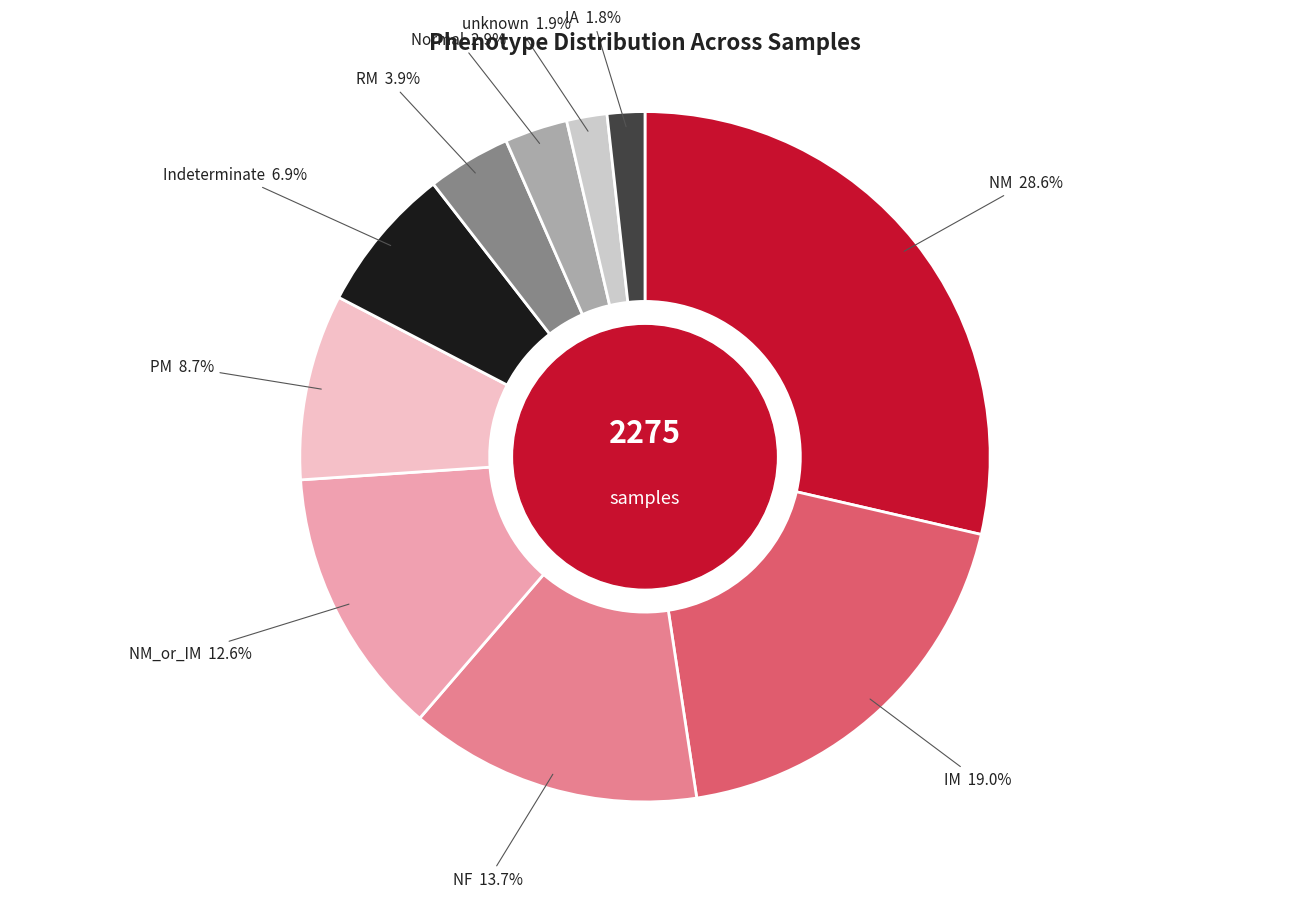

Do NM_or_IM and unknown together represent more than half of the pie?

No